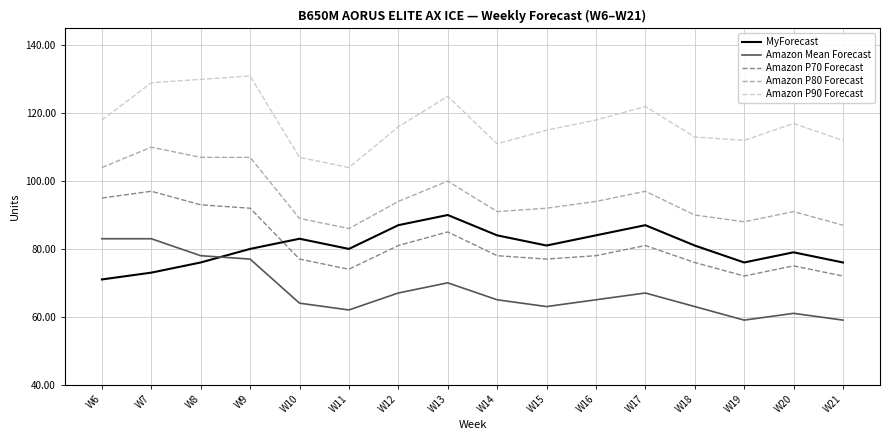

Which series has the widest spread of values?

Amazon P90 Forecast